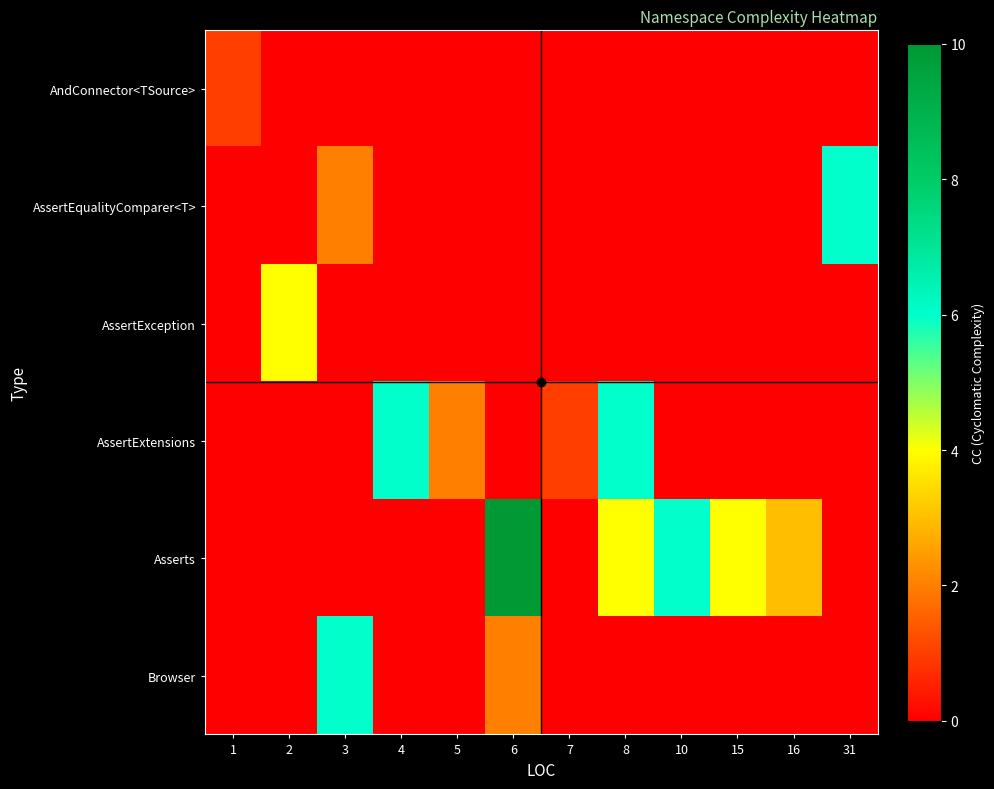

Which series has the largest total across all categories?

Asserts